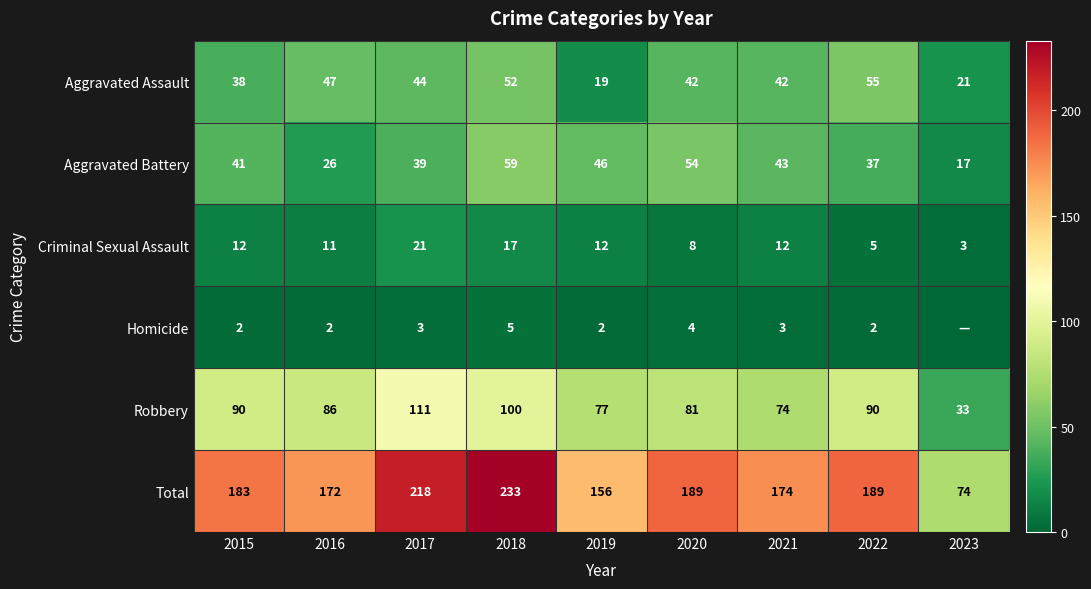

Between 2018 and 2015, which is larger?

2018